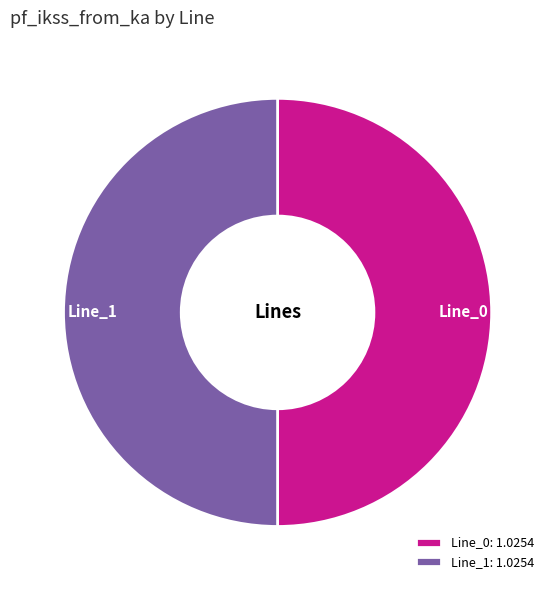

Combined, do Line_1: 1.0254 and Line_0: 1.0254 account for over 50%?

Yes